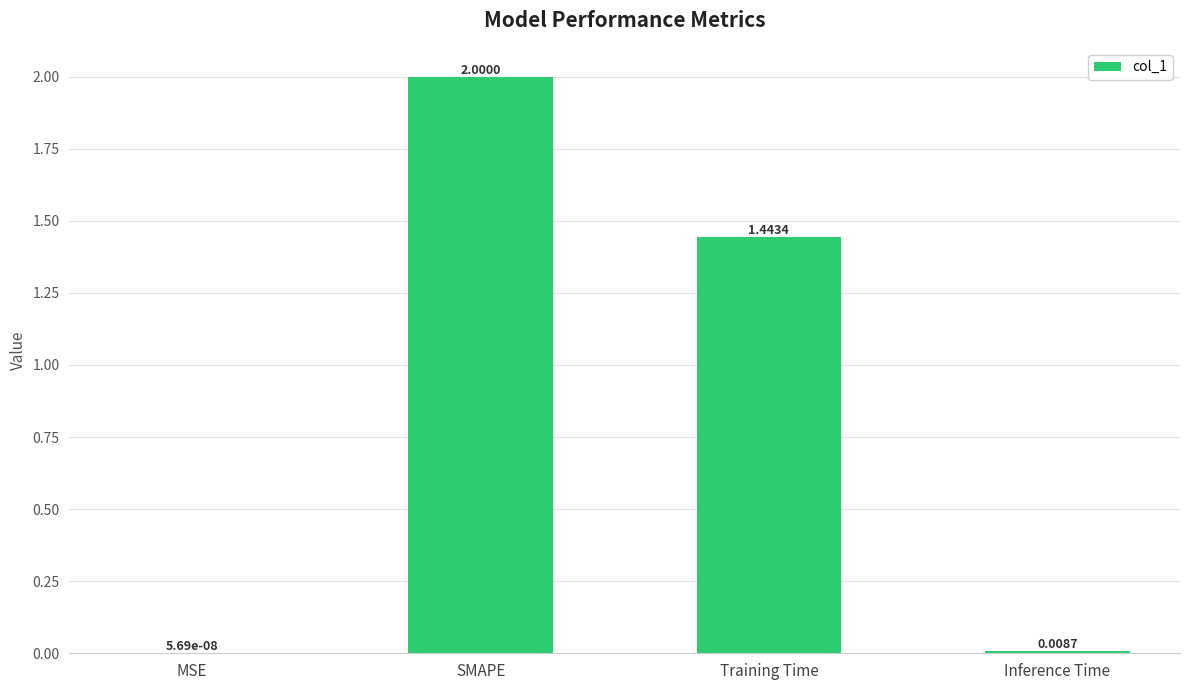

Count the number of categories in the chart.

4